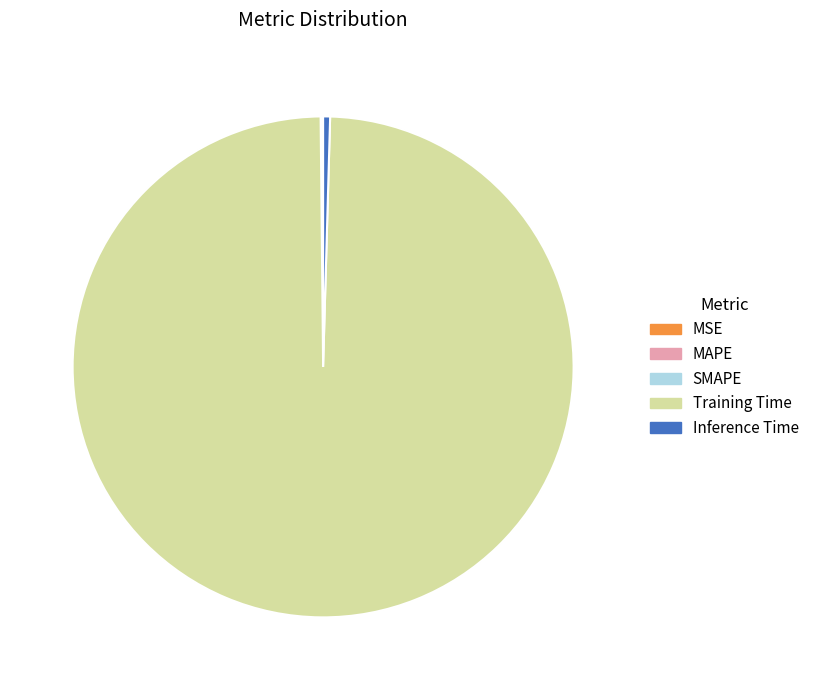

Is the sum of Training Time and Inference Time greater than half?

Yes